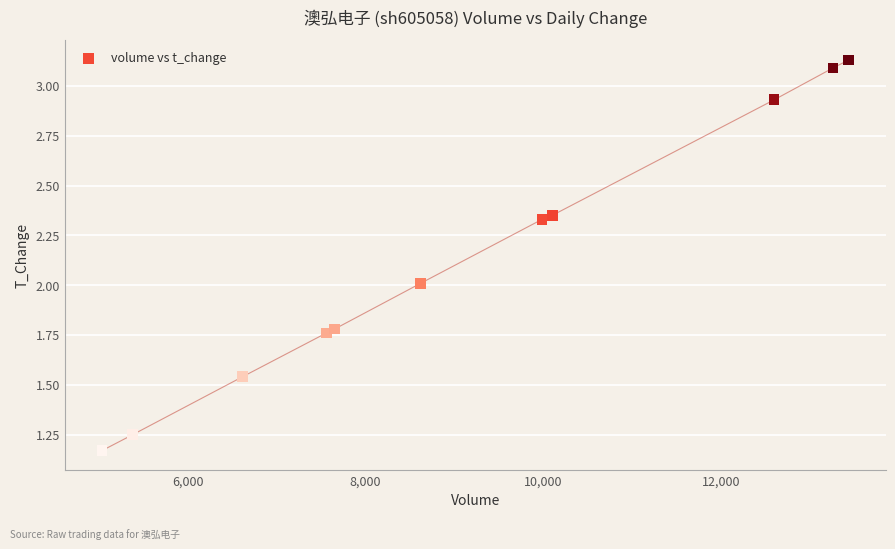

What is the range of Y values (max minus min)?

2.0